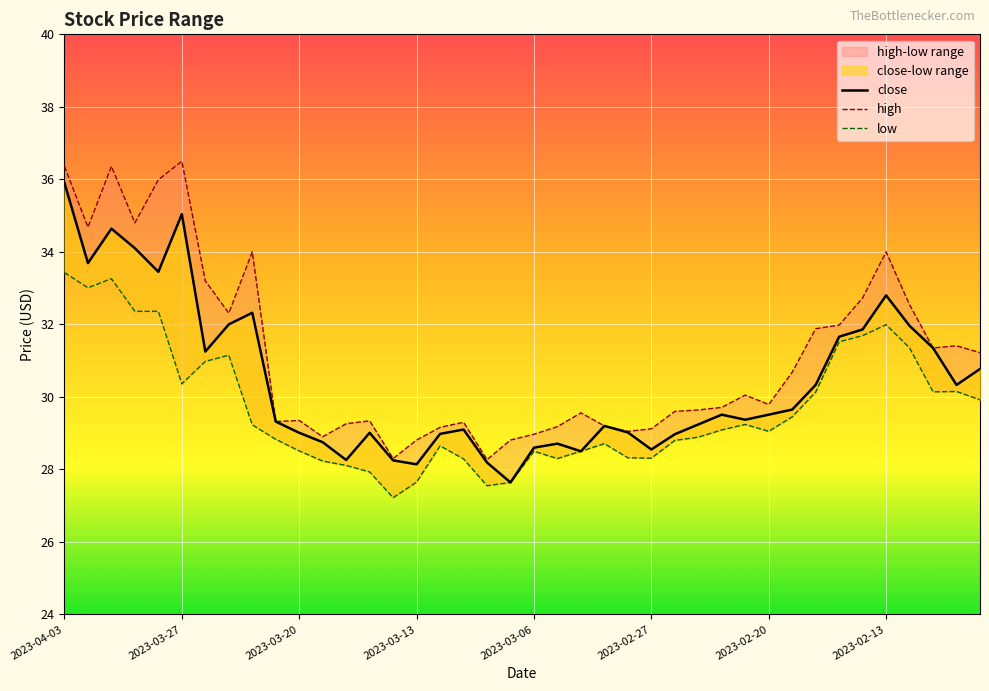

What is the difference between the low values at 20 and 14?

1.3